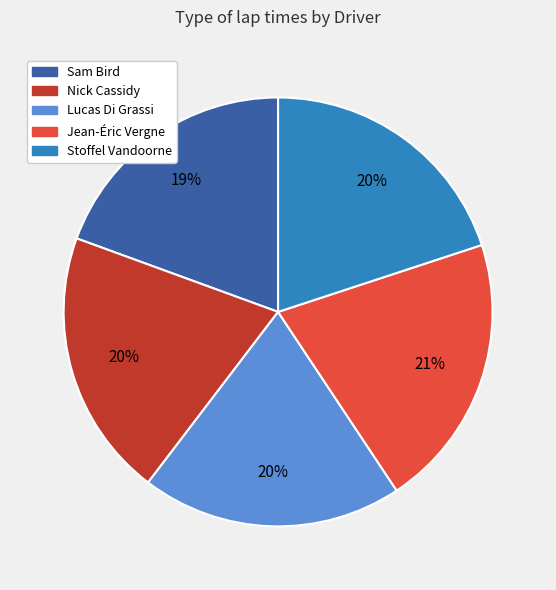

Combined, do Lucas Di Grassi and Jean-Éric Vergne account for over 50%?

No